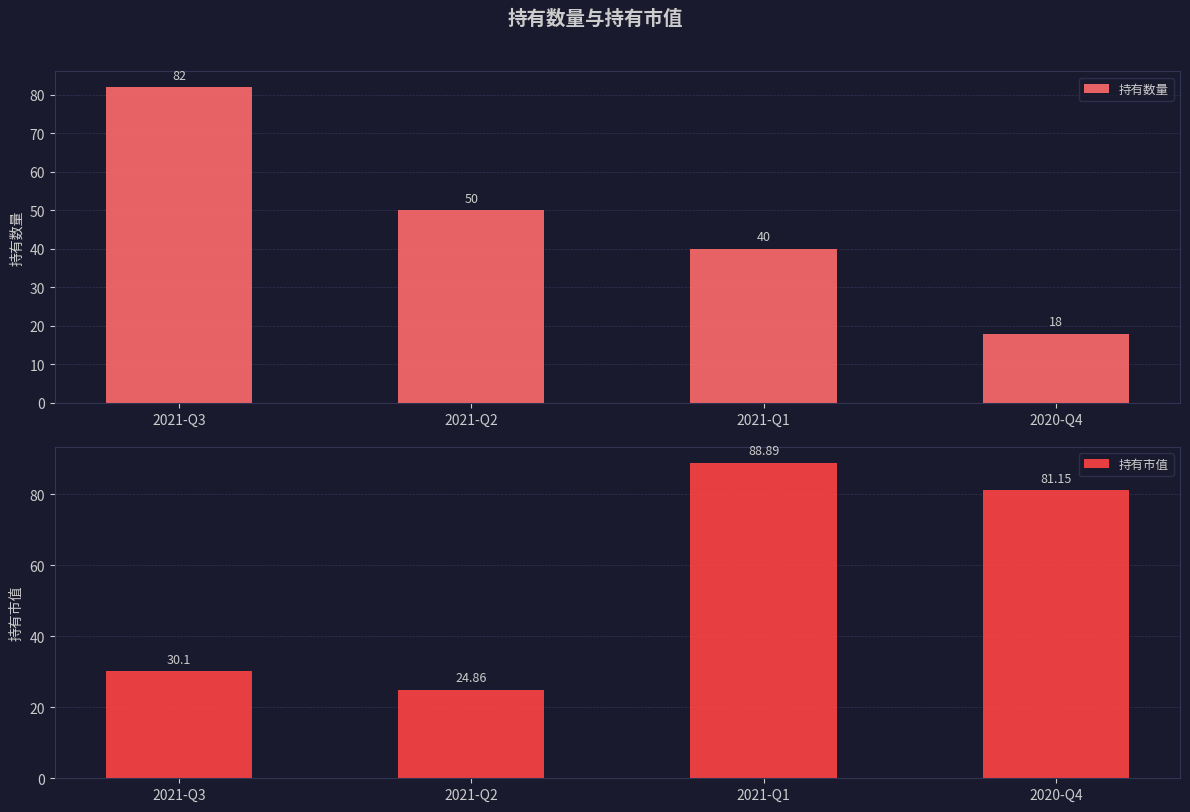

Reading left to right, what are all the values shown in this chart?

持有数量: 2021-Q3=82.0	2021-Q2=50.0	2021-Q1=40.0	2020-Q4=18.0
持有市值: 2021-Q3=30.1	2021-Q2=24.9	2021-Q1=88.9	2020-Q4=81.2